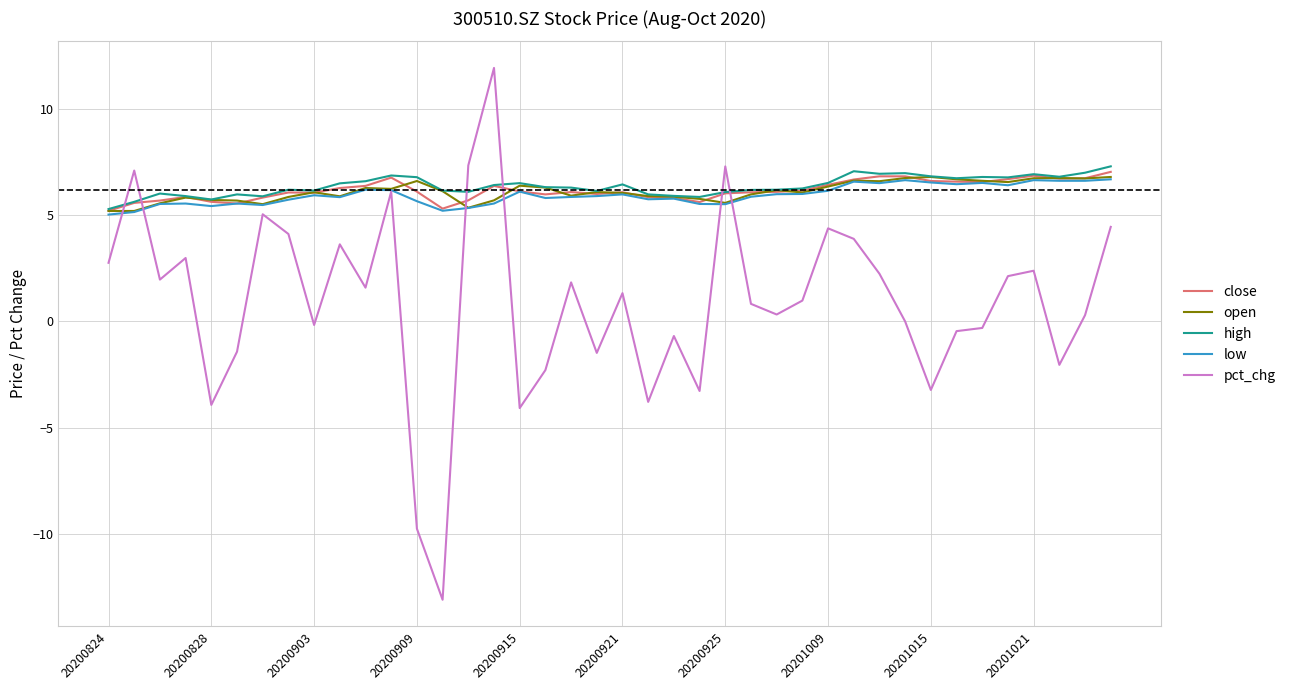

Which series has the largest range (max minus min)?

pct_chg